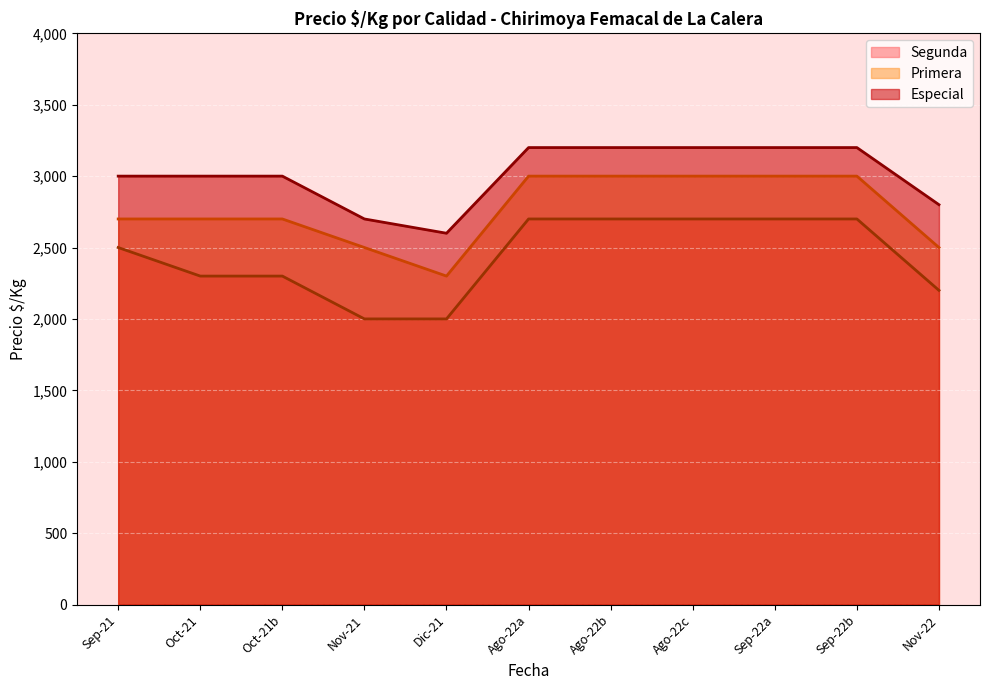

Which series has the largest range (max minus min)?

Segunda